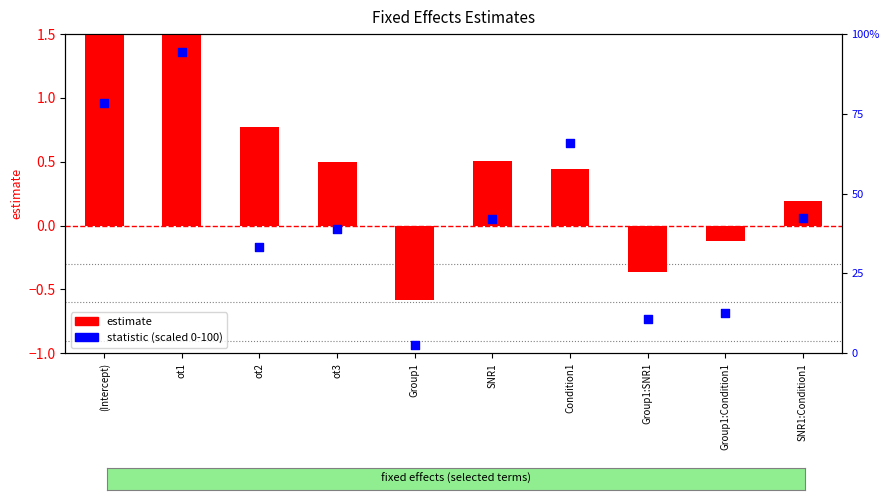

At how many categories does at least one series exceed 7?

9